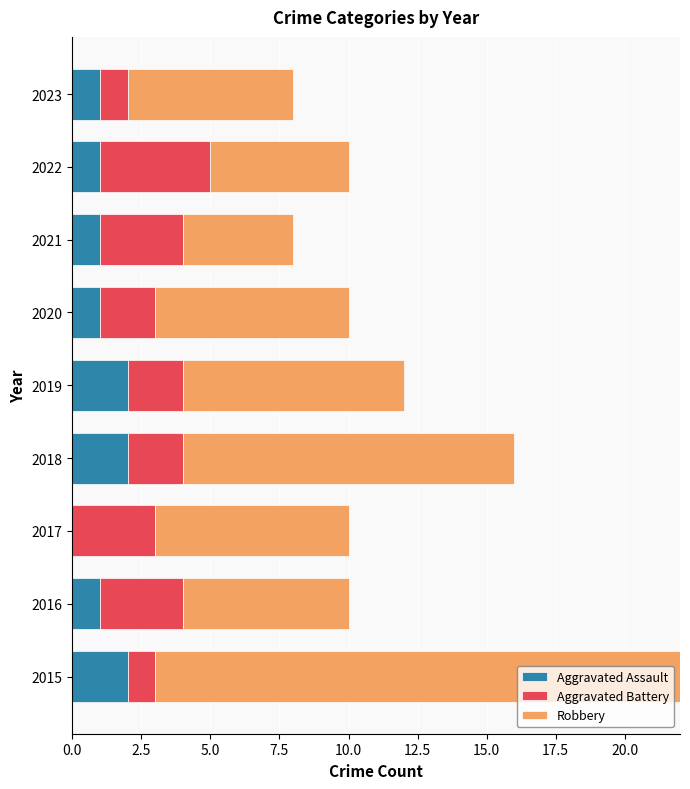

True or false: Aggravated Assault has a value of 2 at 2018.

True